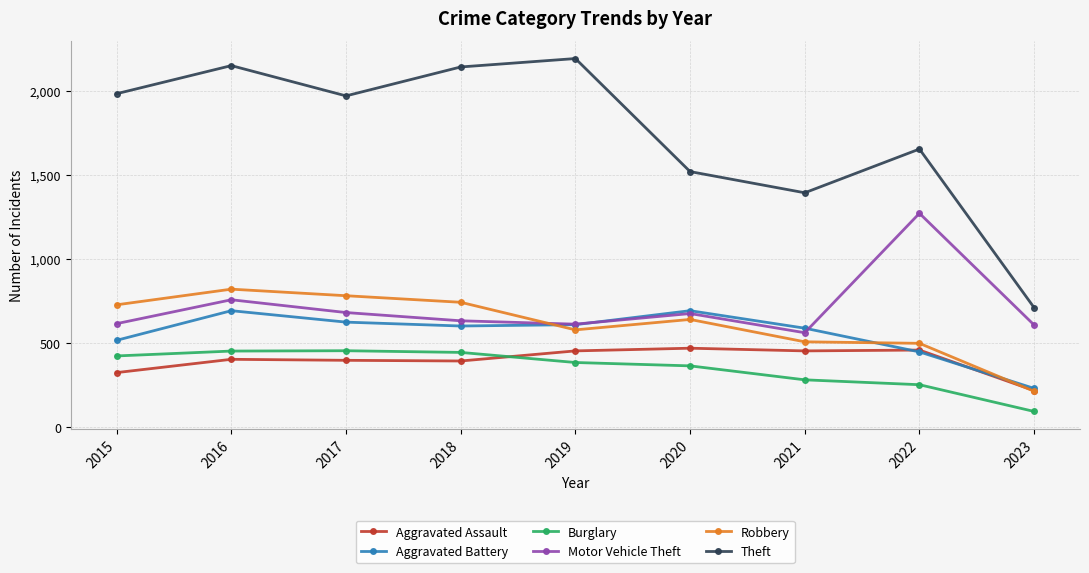

True or false: Robbery and Burglary intersect in this chart.

False